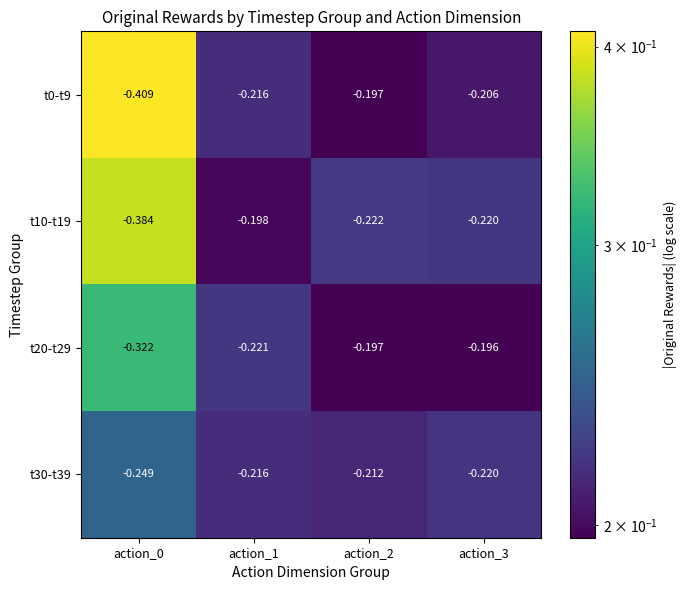

Is the value of t20-t29 at action_2 greater than the value of t30-t39 at action_0?

Yes